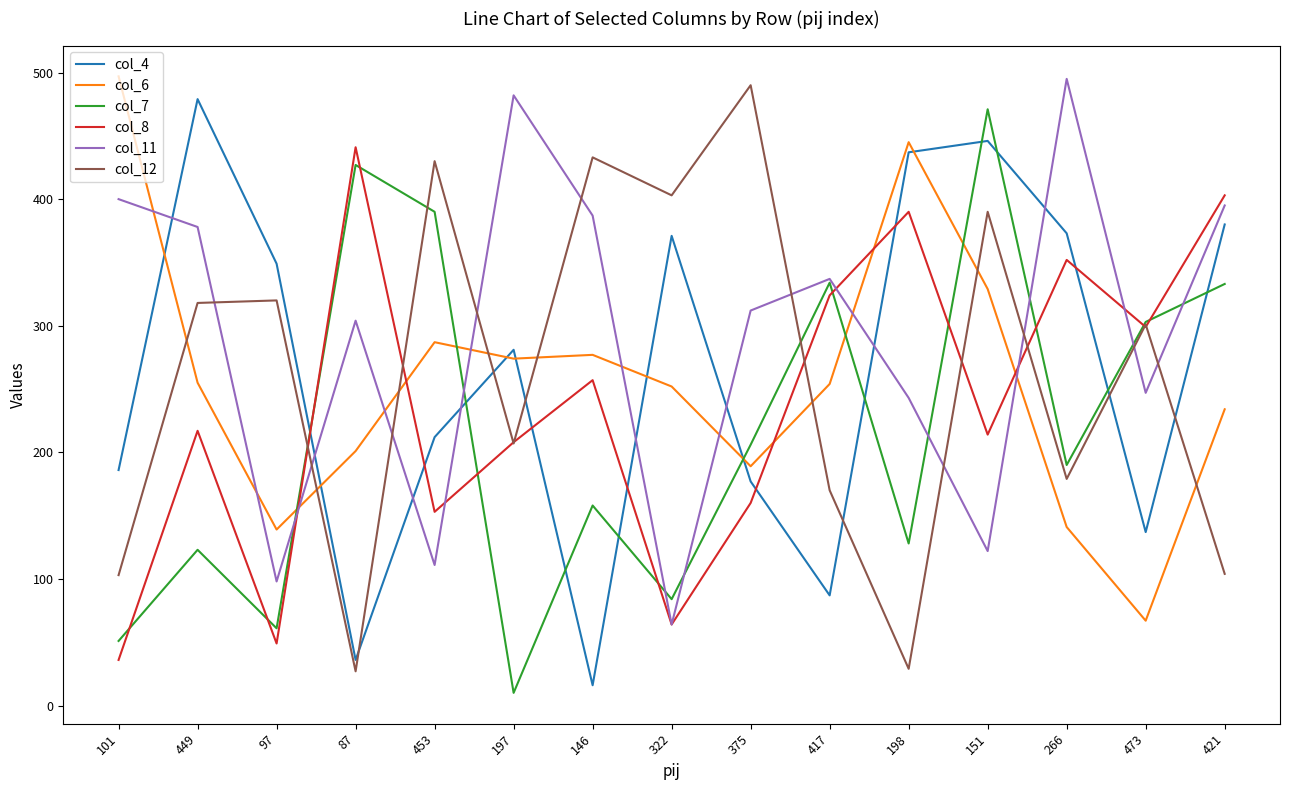

Between 417 and 151, which series saw the biggest shift?

col_4